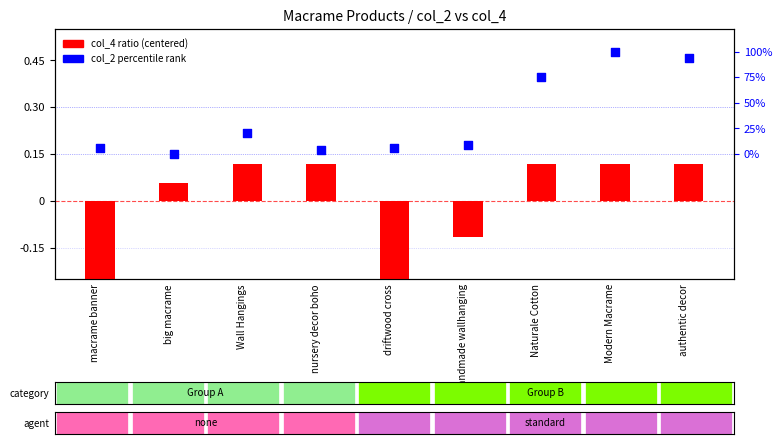

Which series contains the lowest Y value?

col_4 ratio (centered/scaled)